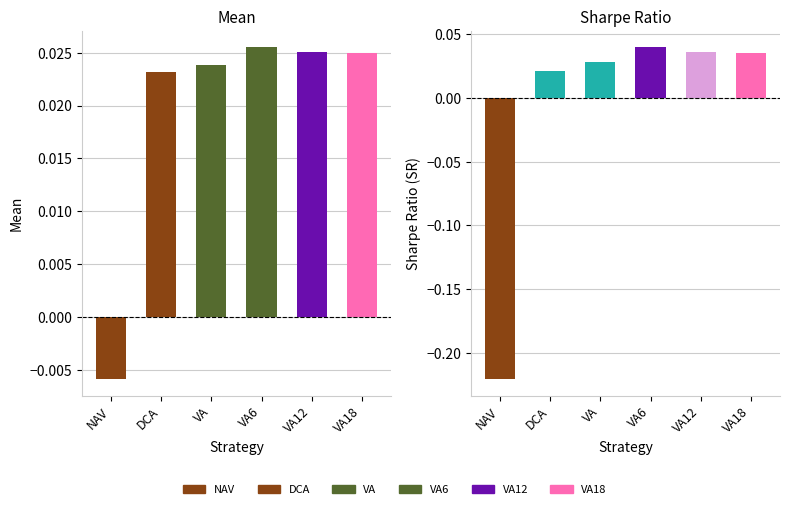

Which series has the largest total across all categories?

Mean